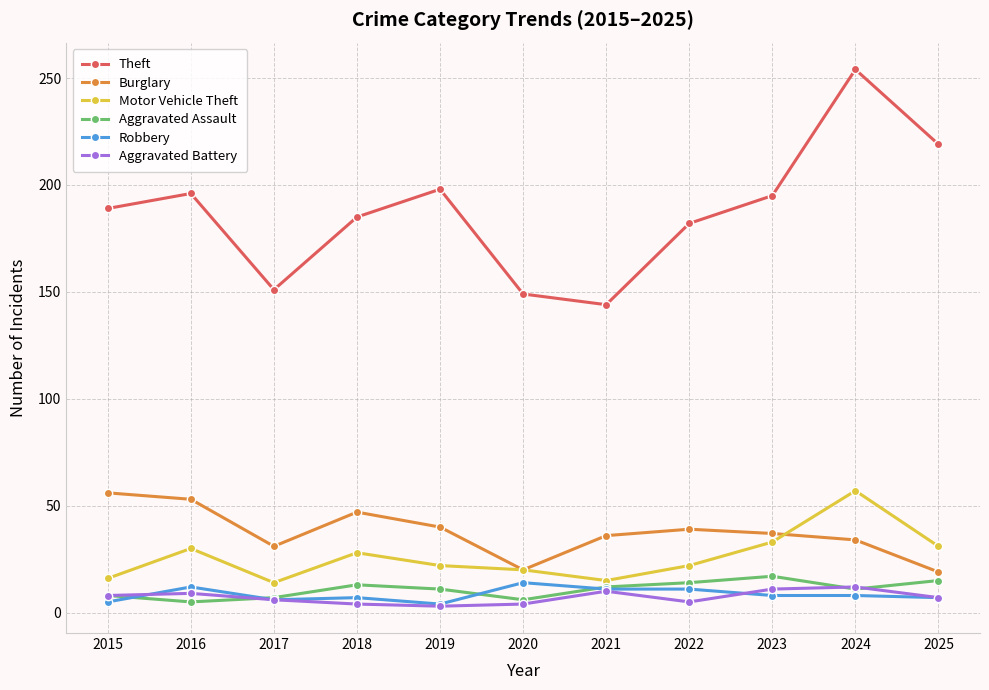

Which category has the highest value across all series?

2024